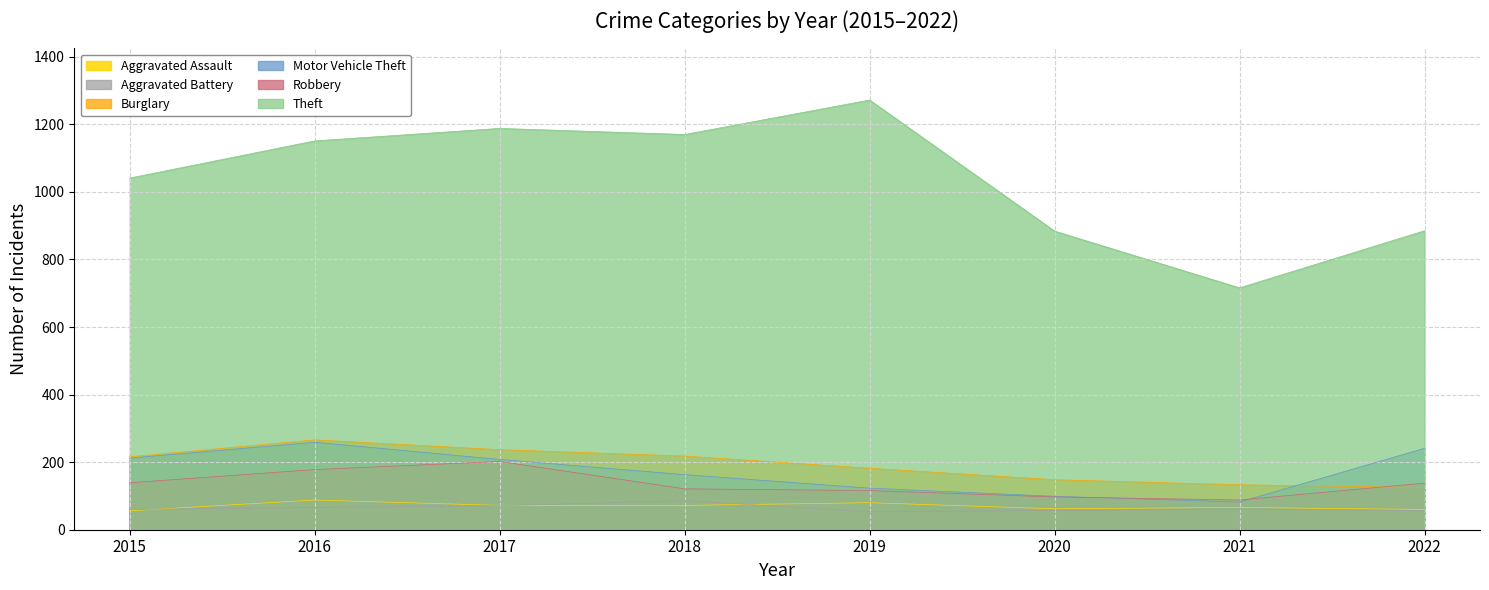

What is the value of the Theft point at the 1st from the left?

1041